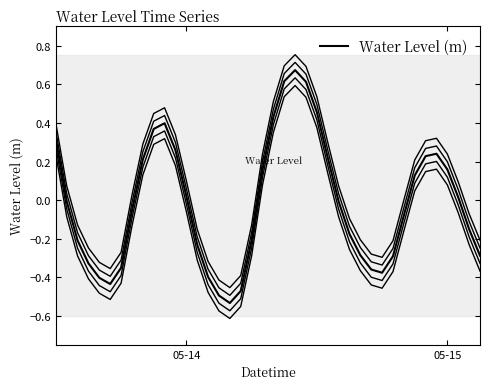

How many values exceed 0?

18